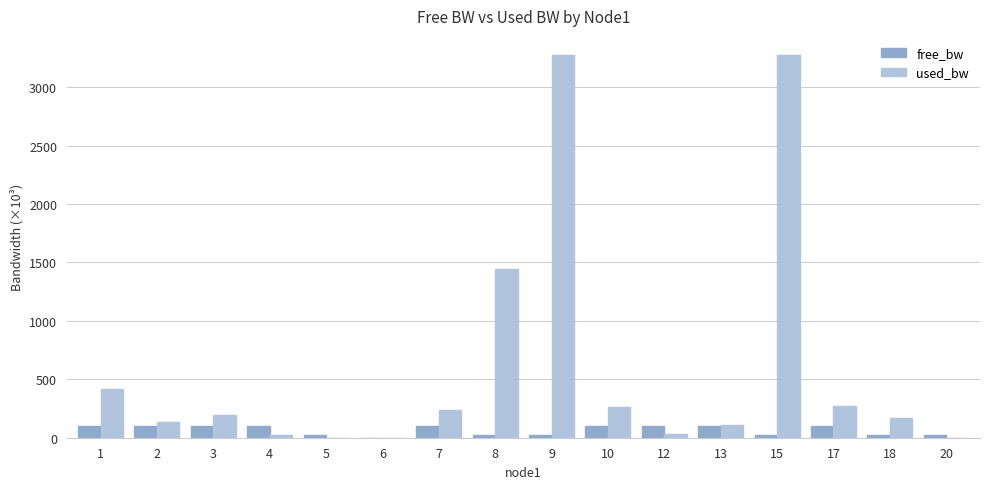

What is the average value of the used_bw series?

615.1